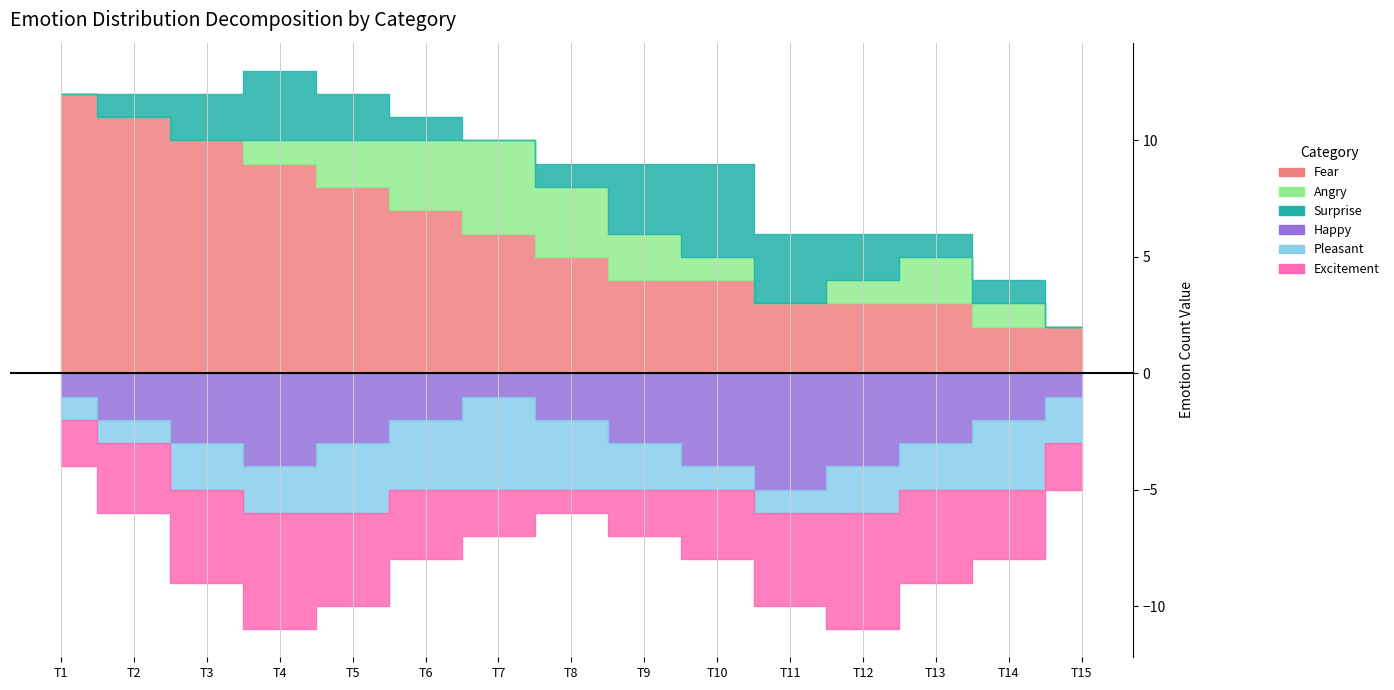

List the series in order of their peak value, highest first.

Fear, Angry, Surprise, Happy, Pleasant, Excitement